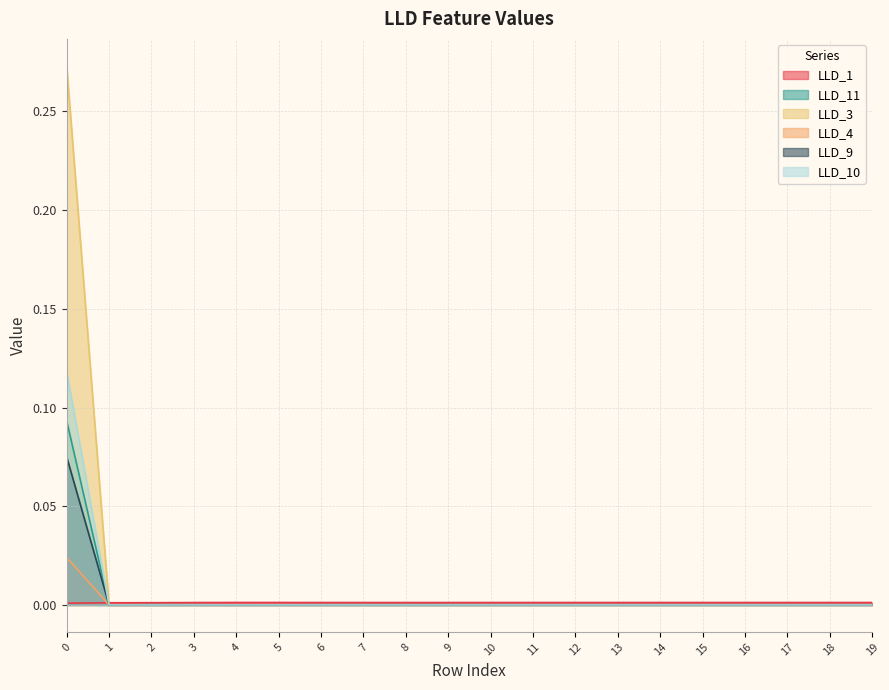

At 4, list the series in order from largest to smallest.

LLD_1, LLD_11, LLD_3, LLD_4, LLD_9, LLD_10